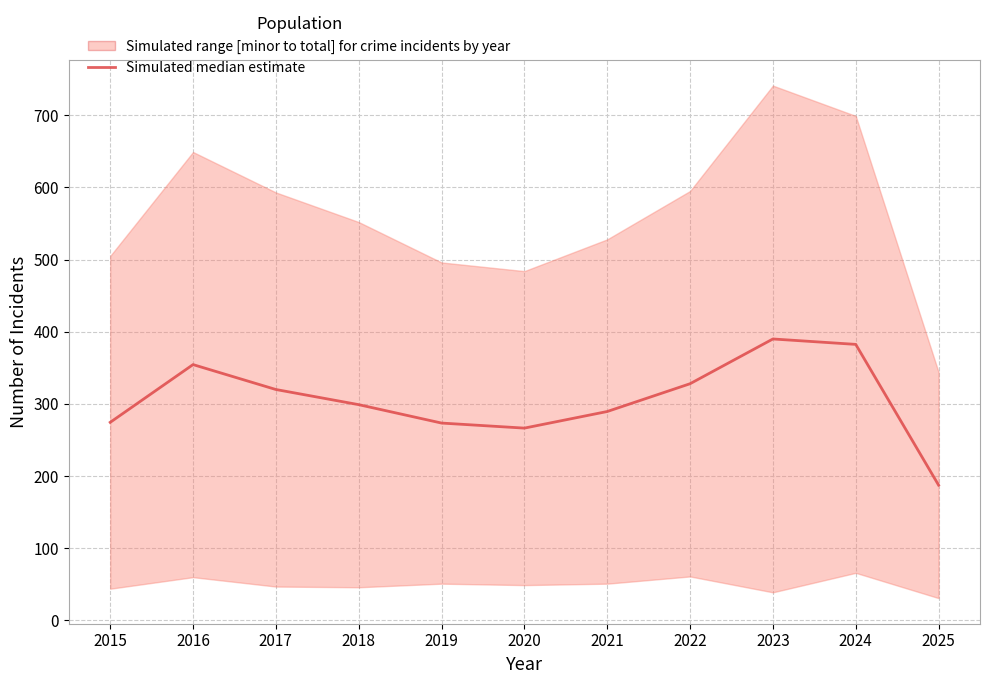

Reading left to right, what are all the values shown in this chart?

274.5	354.5	320.0	299.0	273.5	266.5	289.5	328.0	390.0	382.5	187.5